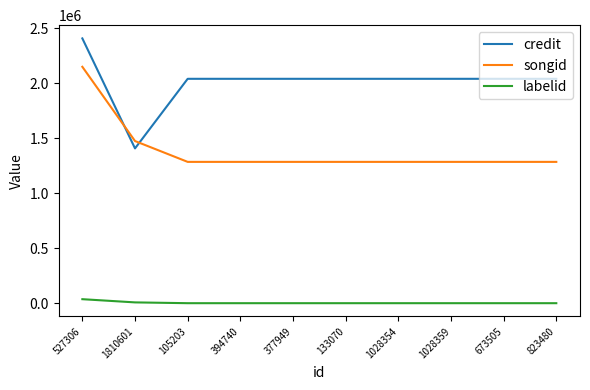

Rank the series by their average value, from highest to lowest.

credit, songid, labelid